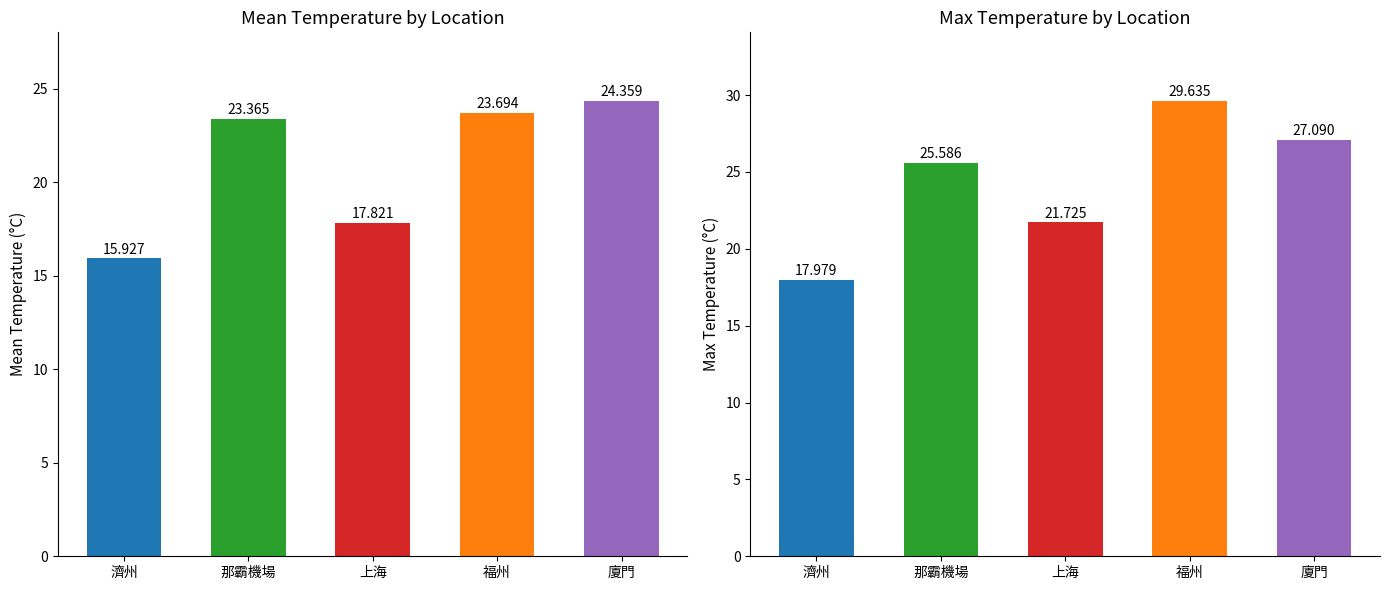

What is the difference between the maximum and second lowest values in the 廈門 series?

4.6